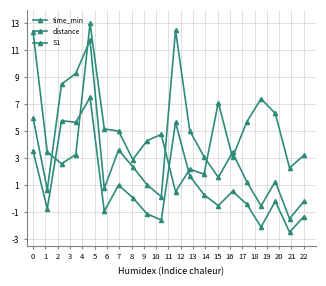

How many data points in distance are less than 2?

10